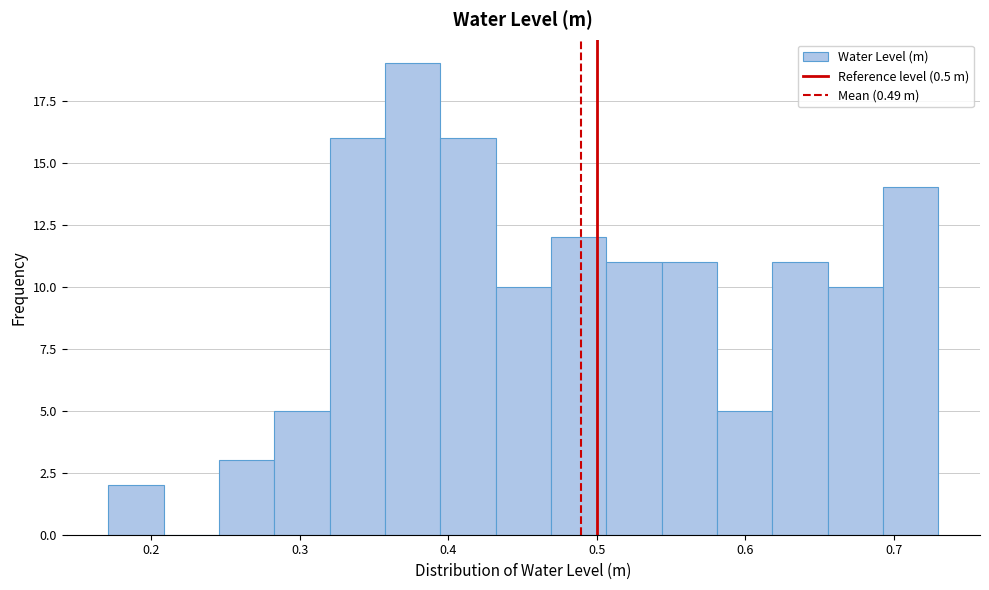

Around what value on the x-axis is the tallest bar? Give the approximate position of its centre, as read against the axis.

0.38